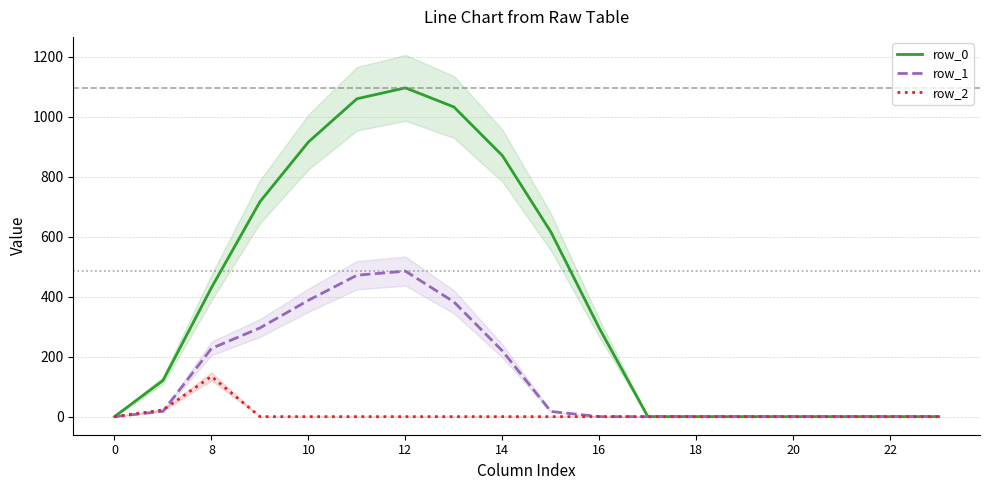

Is this an area chart (filled region under the line)?

No